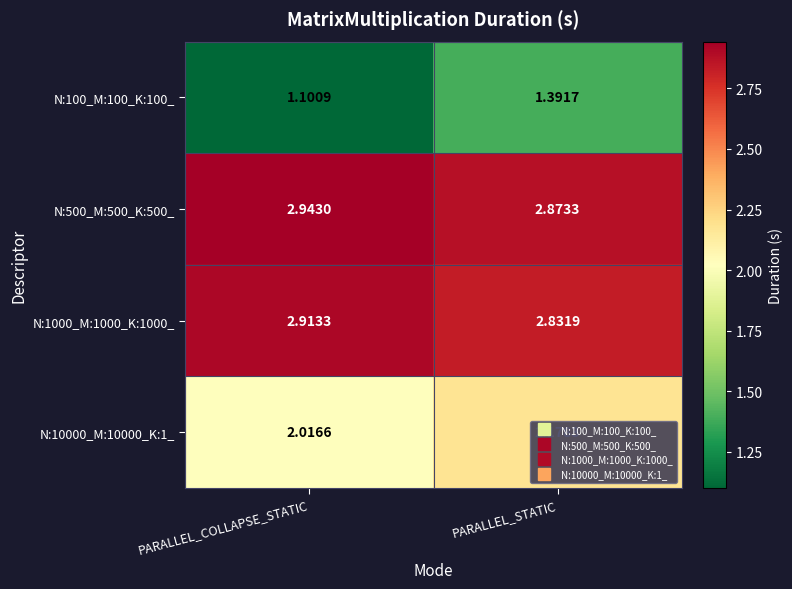

Where is N:1000_M:1000_K:1000_ nearest to the value 2?

PARALLEL_STATIC